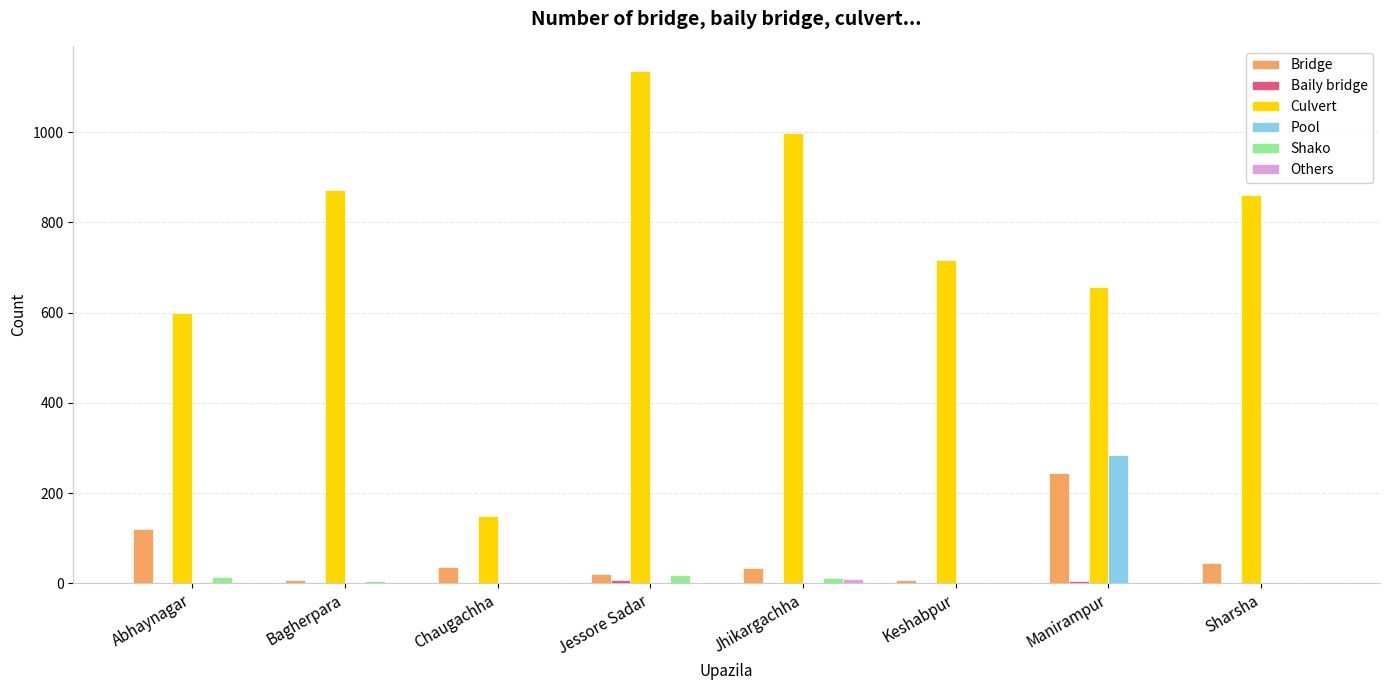

What is the spread (max minus min) of values at Bagherpara?

873